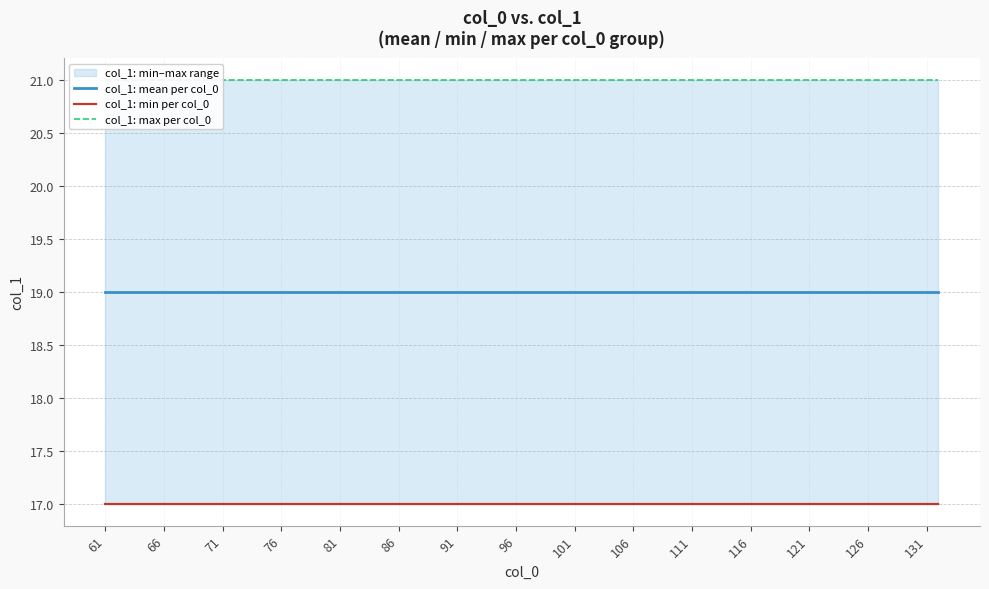

How many values exceed 19?

8